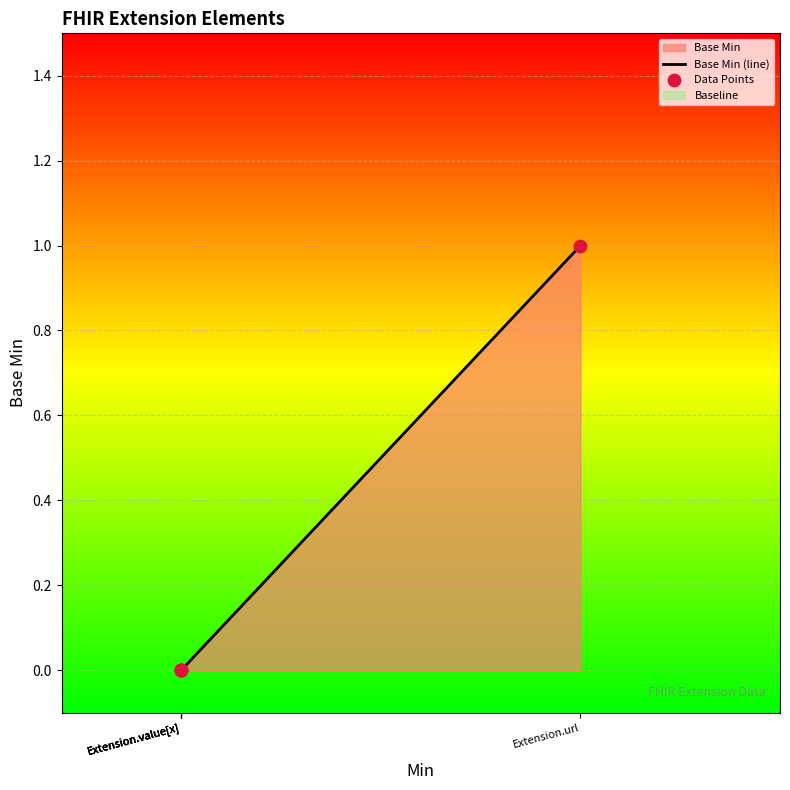

Which series reaches the maximum Y coordinate?

Base Min (line)